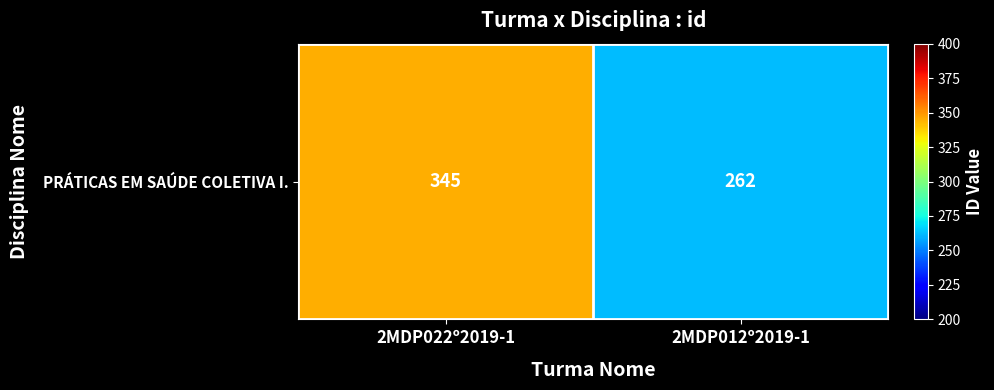

Rank the categories by value from lowest to highest.

2MDP012º2019-1, 2MDP022º2019-1